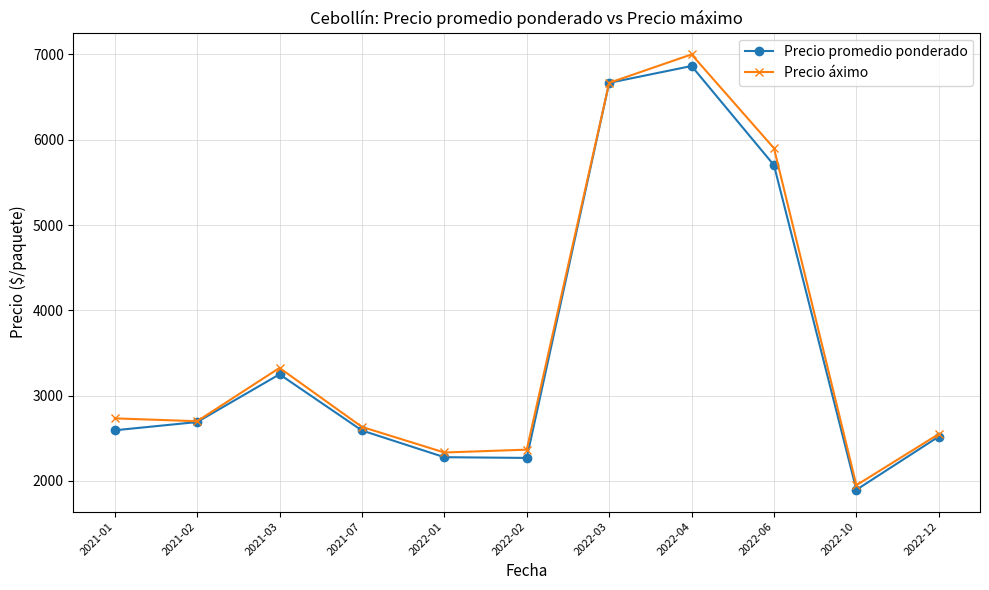

What is the total value across all series at 2022-06?

11601.5